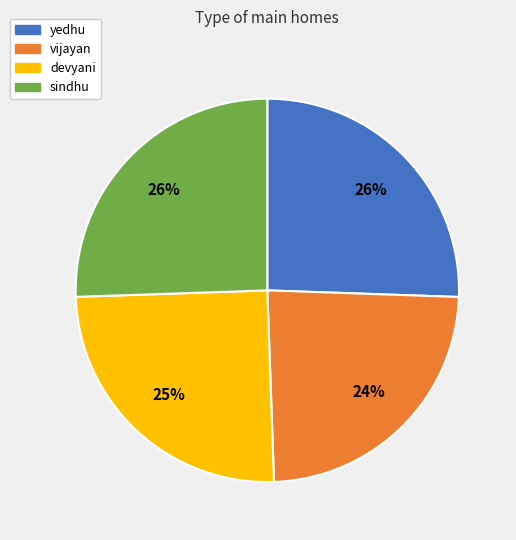

True or false: sindhu accounts for 38% of the total.

False